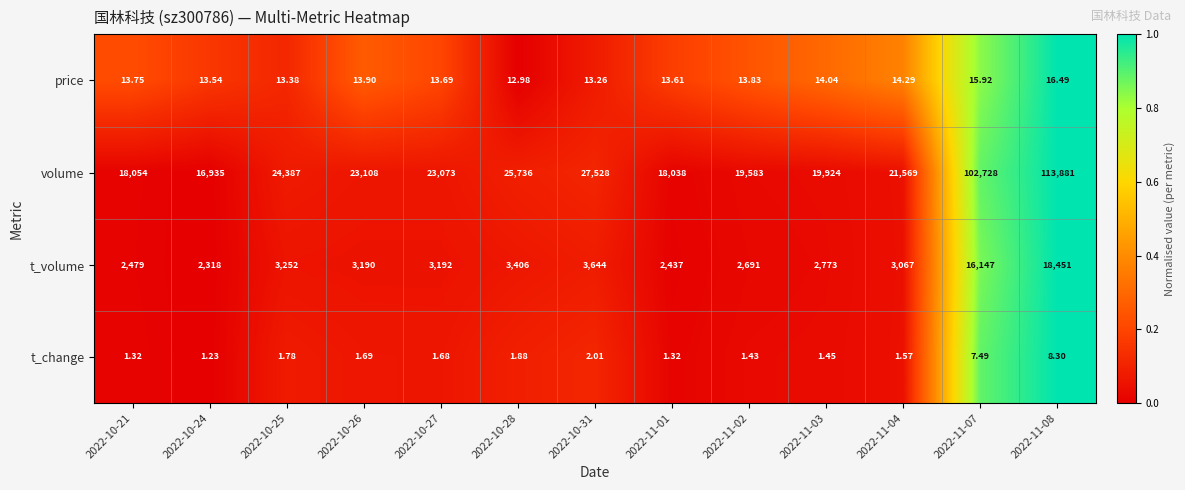

Which series has the largest total across all categories?

volume